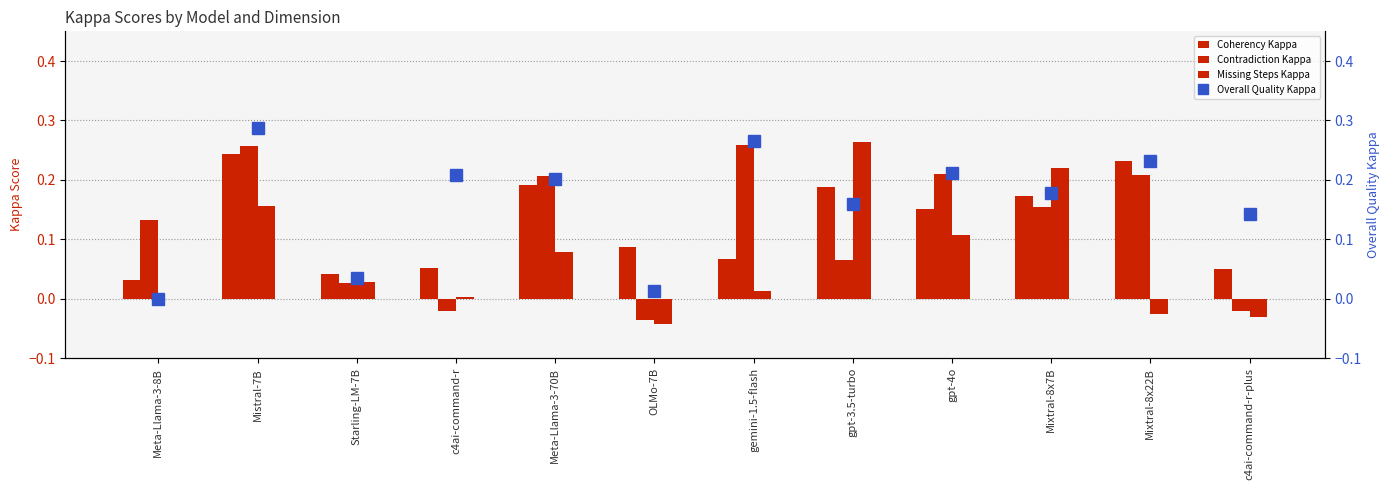

The value of Missing Steps Kappa at gemini-1.5-flash is 0.0. True or false?

True